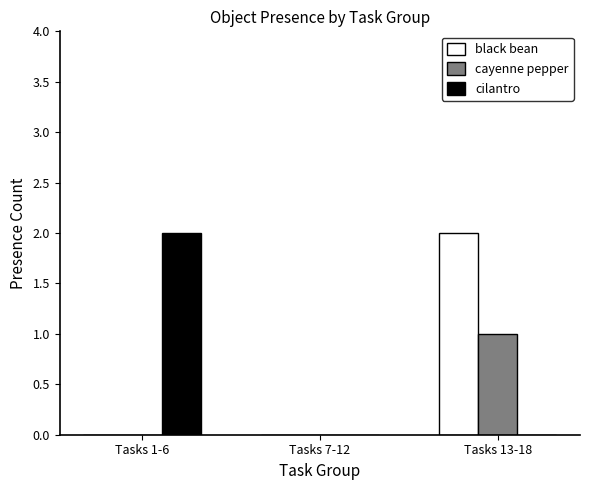

Is the value of cilantro at Tasks 7-12 greater than the value of black bean at Tasks 13-18?

No